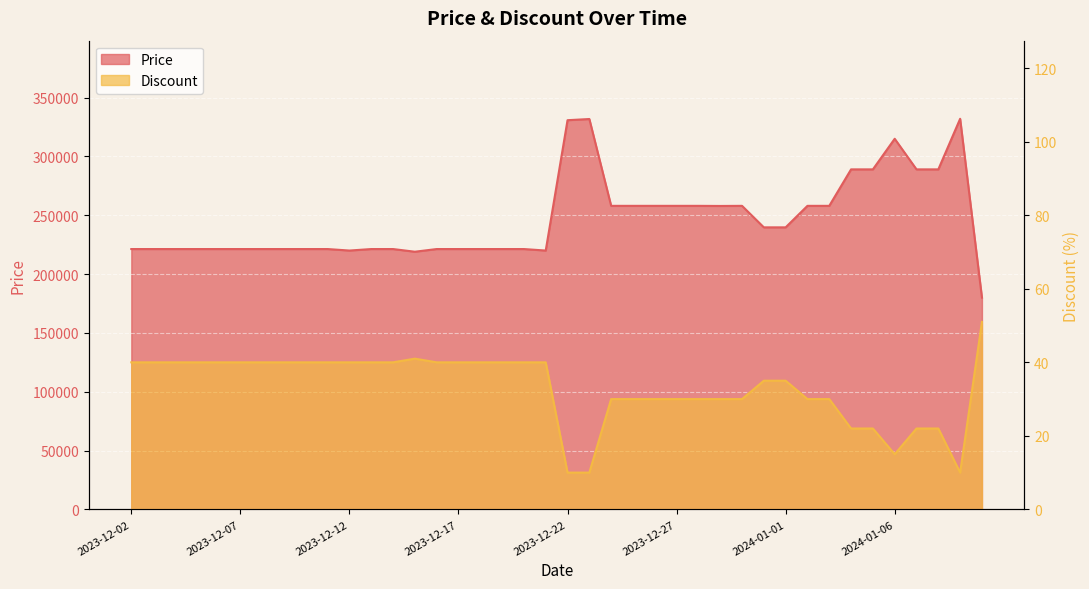

Which has a higher value, 2023-12-18 or 2023-12-29?

2023-12-29